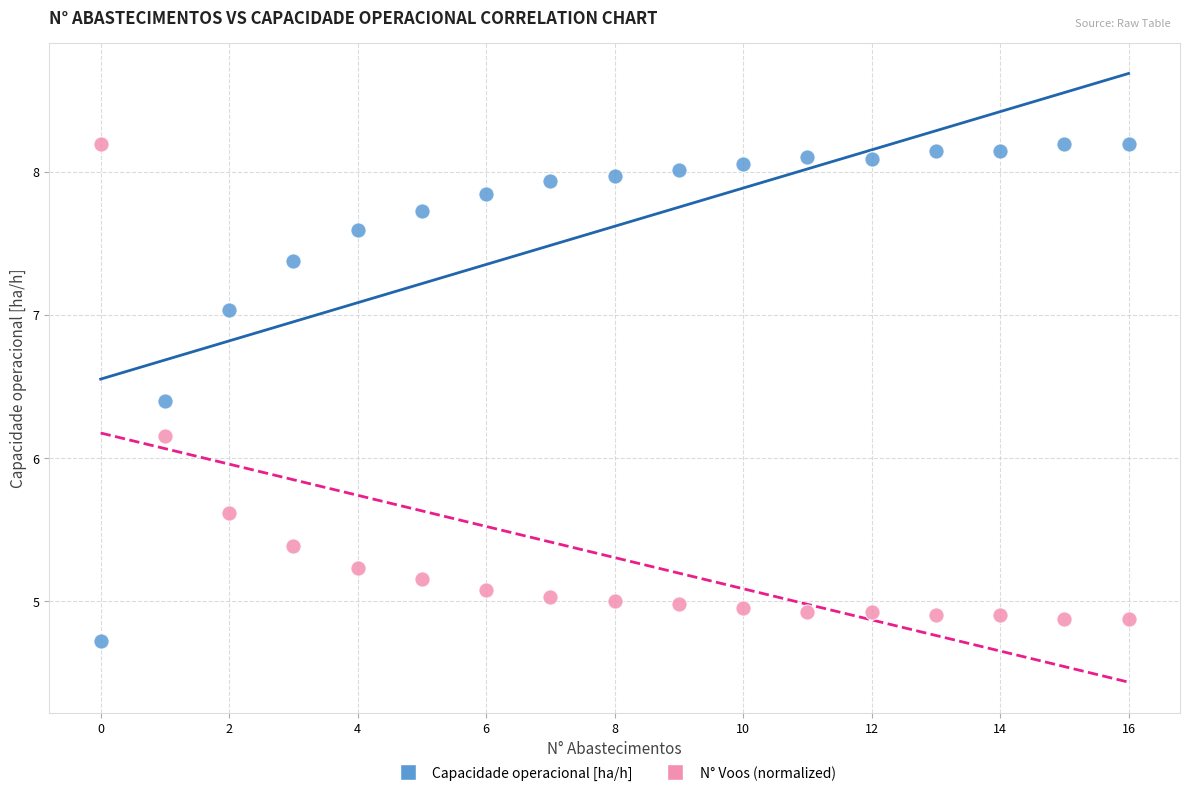

Which series has the widest spread of Y values?

Capacidade operacional [ha/h]